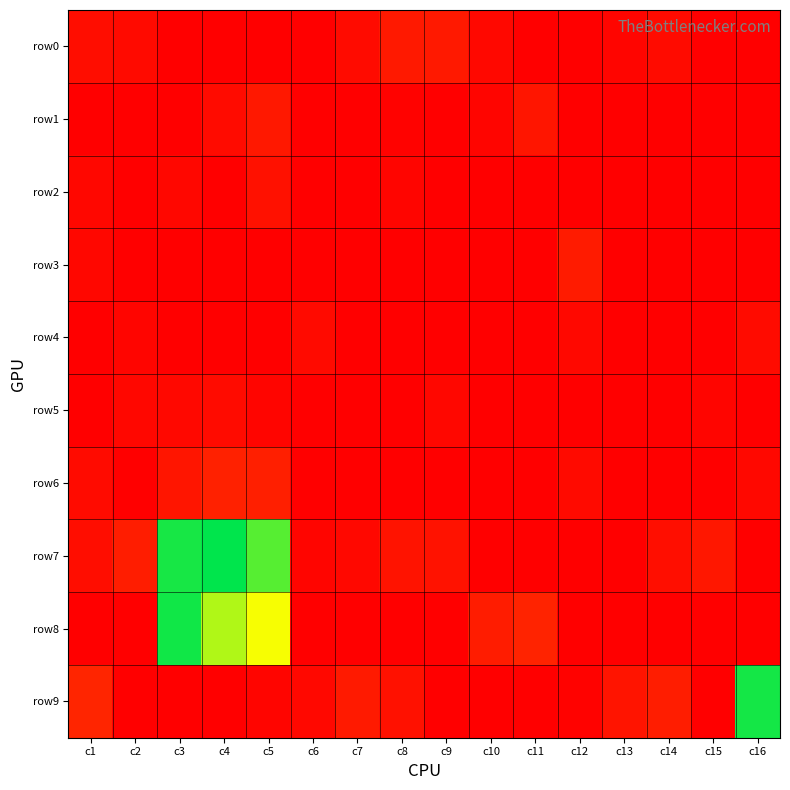

How many data points does each series have?

16